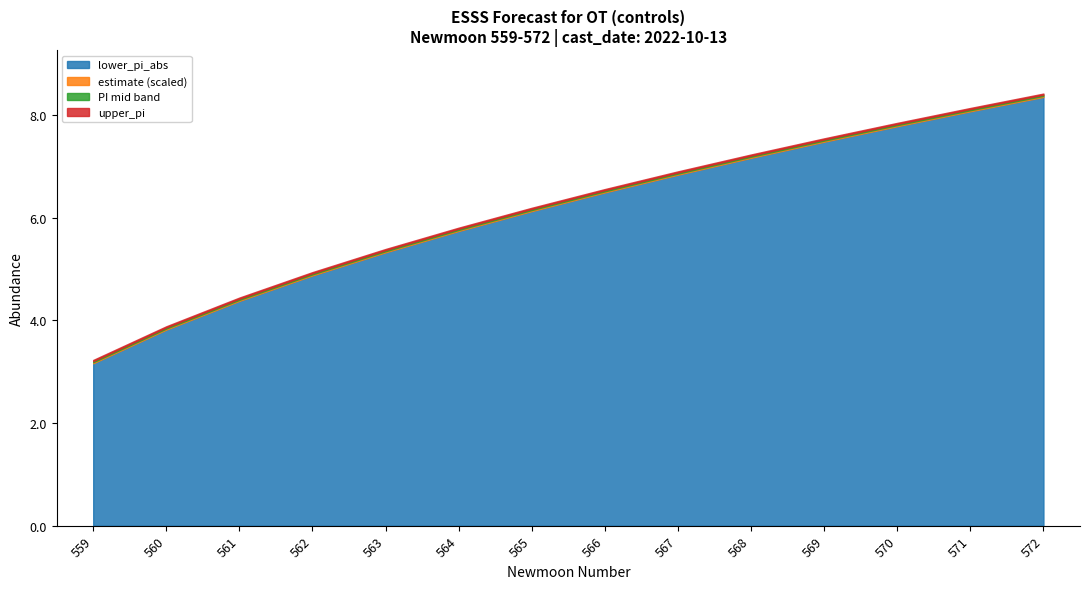

True or false: lower_pi_abs has more than 0 points higher than both neighbors.

False